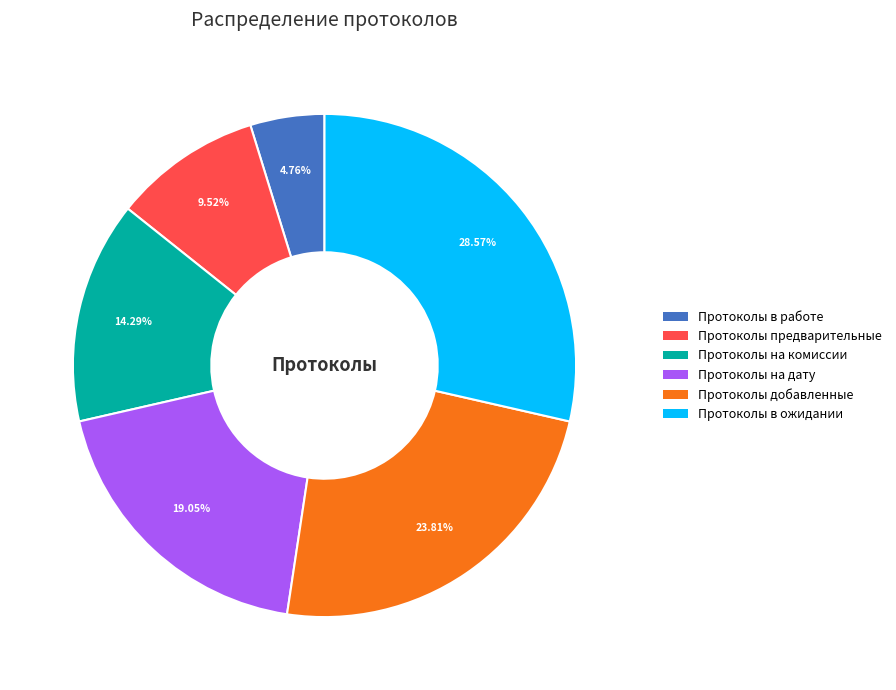

What is the ratio of the value at Протоколы в работе to the value at Протоколы предварительные?

0.5